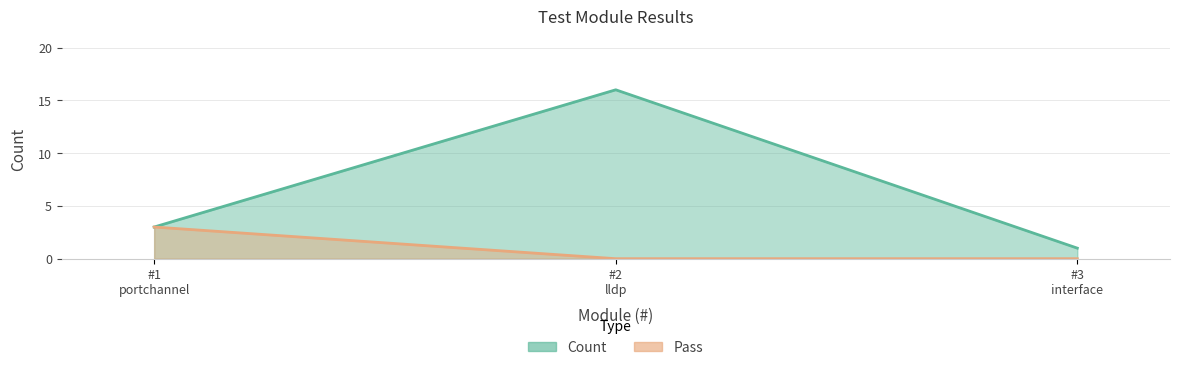

What is the highest value of the Count series?

16